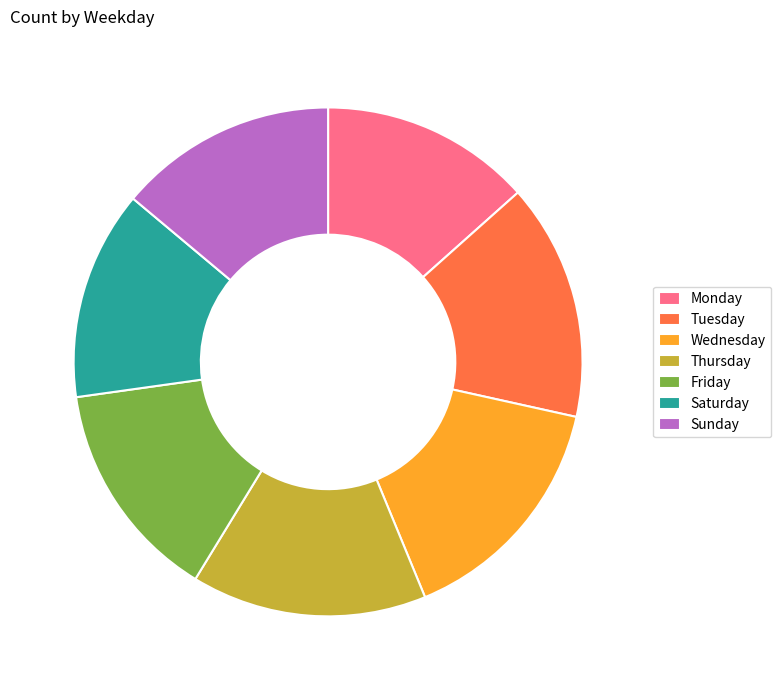

How many segments does this pie chart have?

7